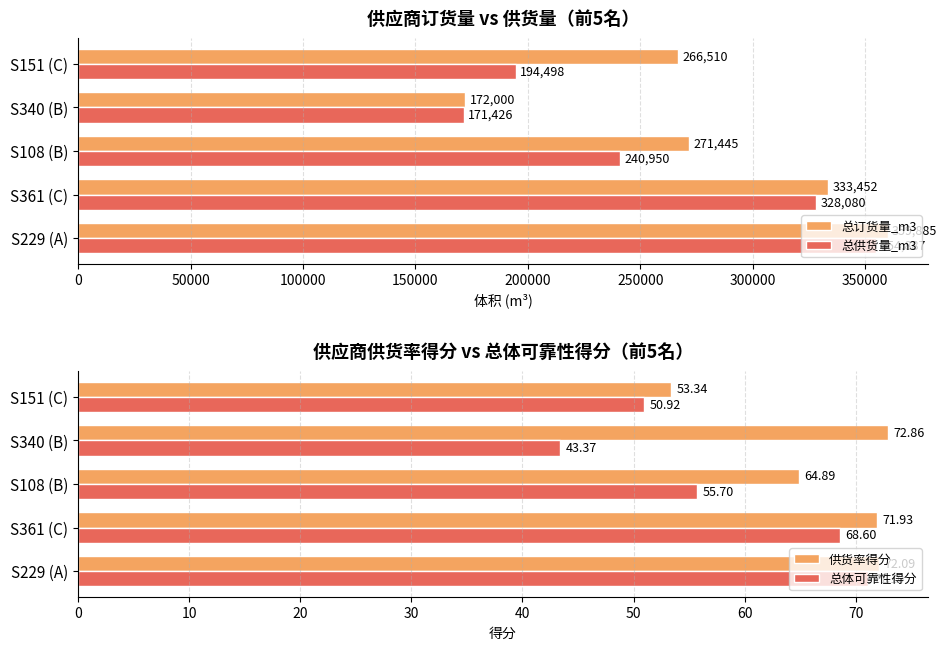

Is it true that 总订货量_m3 equals 266510 at S151 (C)?

True